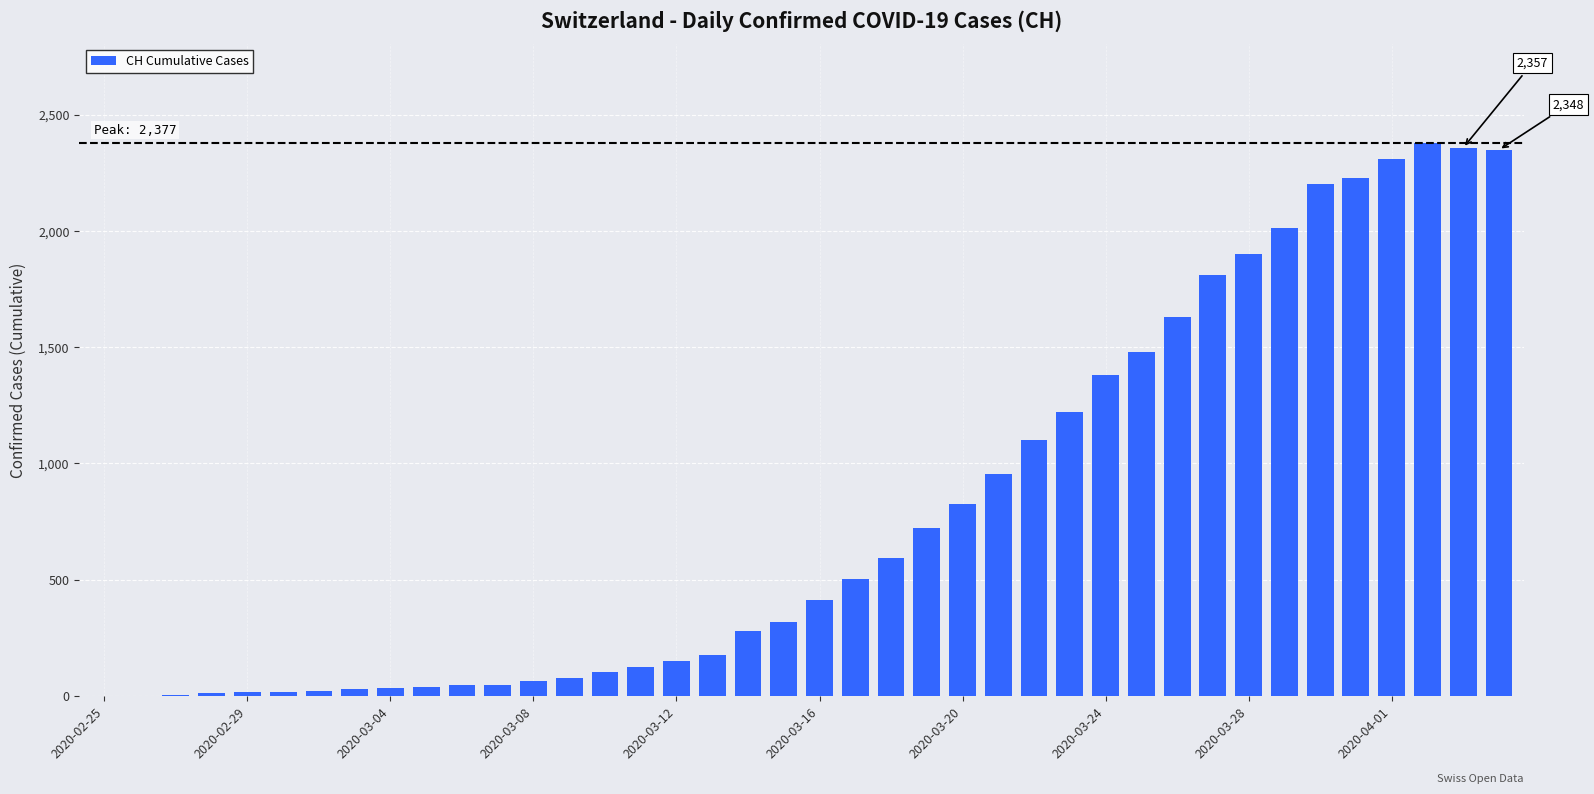

Are the bars horizontal?

No